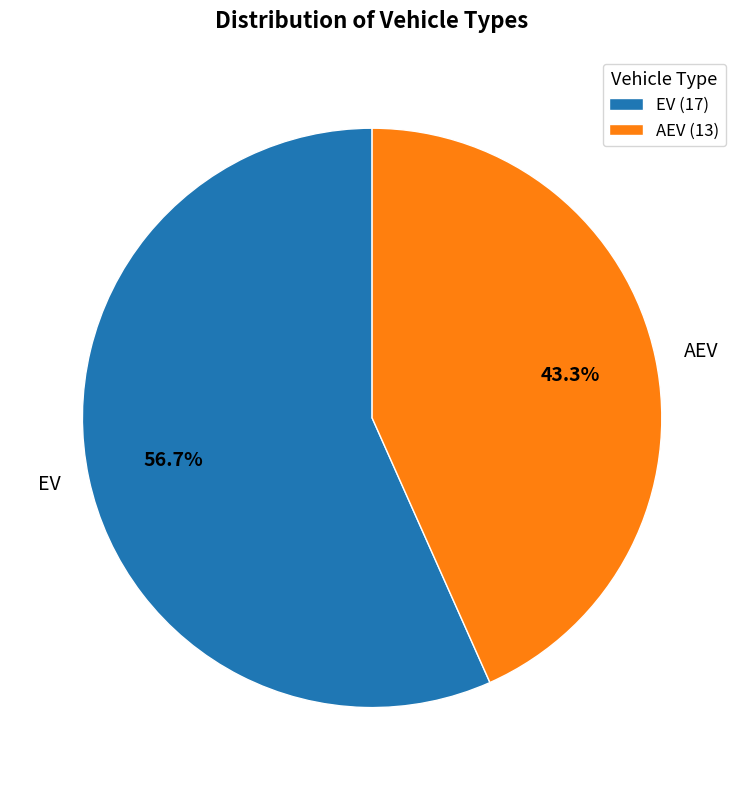

To the nearest percent, what is the combined percentage of AEV and EV?

100%